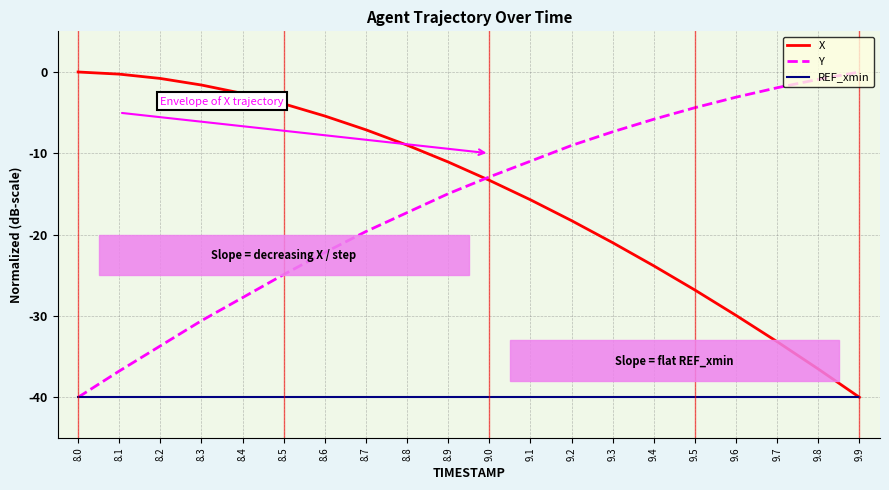

Rank the series at 9.1 from highest to lowest value.

Y, X, REF_xmin